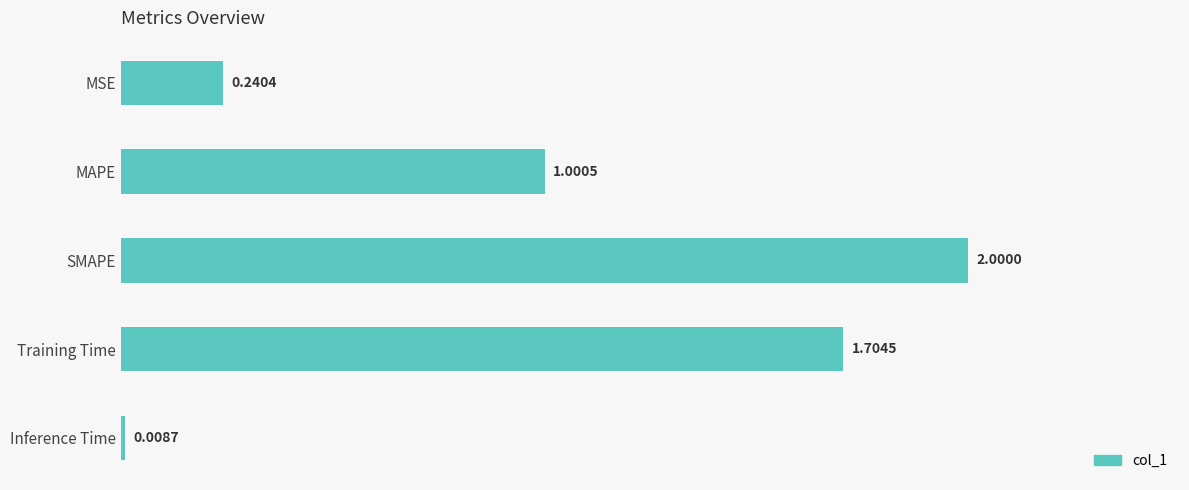

What is the label of the 5th bar from the bottom?

MSE